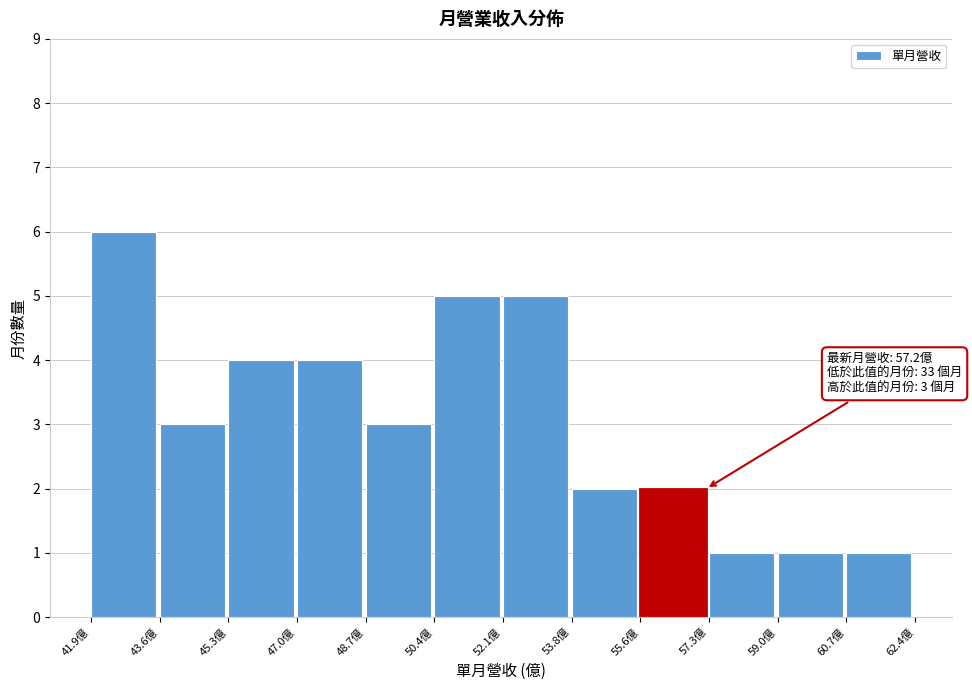

Over which range of the x-axis is the bar tallest?

41.8 to 43.6